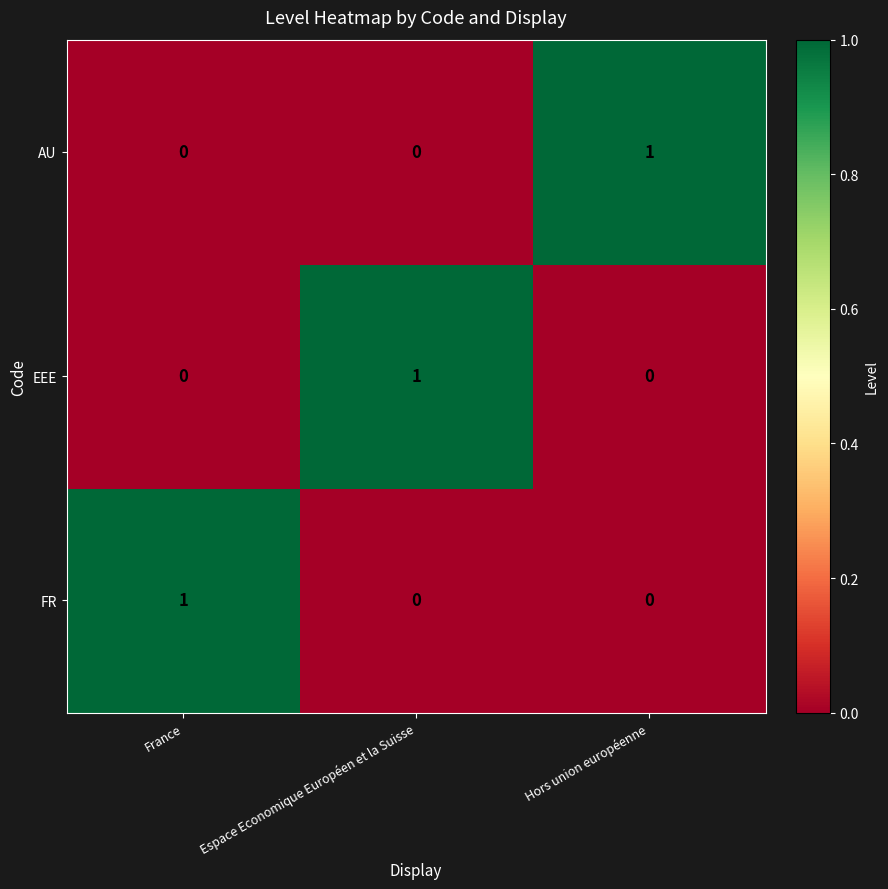

The value of FR at Hors union européenne is 0. True or false?

True